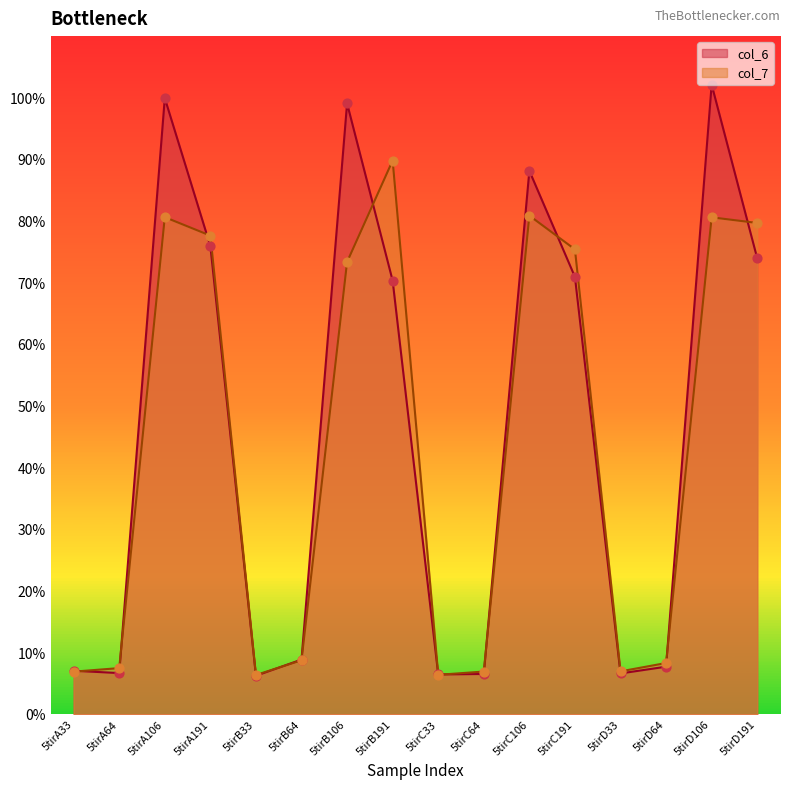

At which category is the sum across all series the highest?

5tirD106